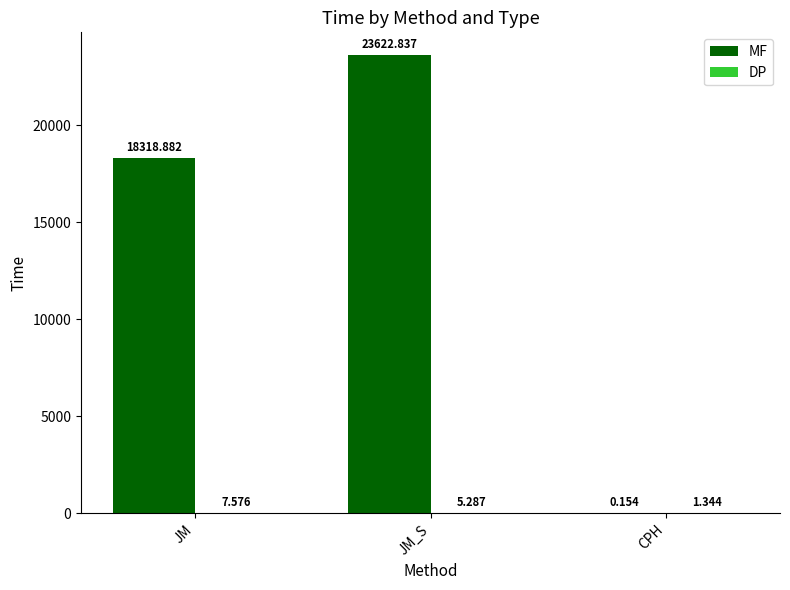

At which category does the chart reach its peak across all series?

JM_S